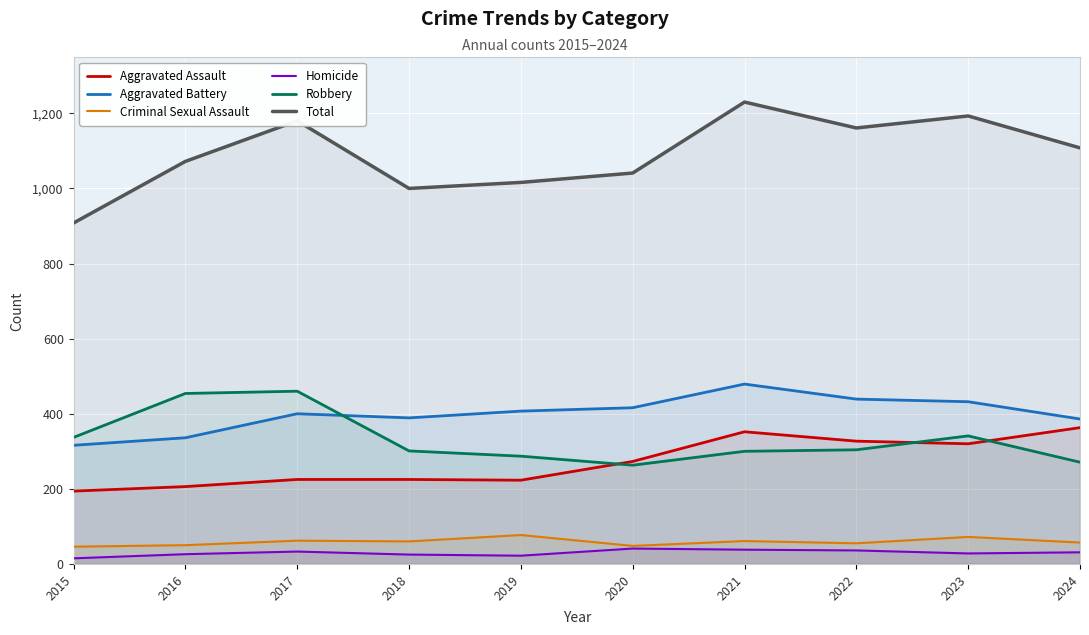

True or false: Homicide and Aggravated Assault intersect in this chart.

False